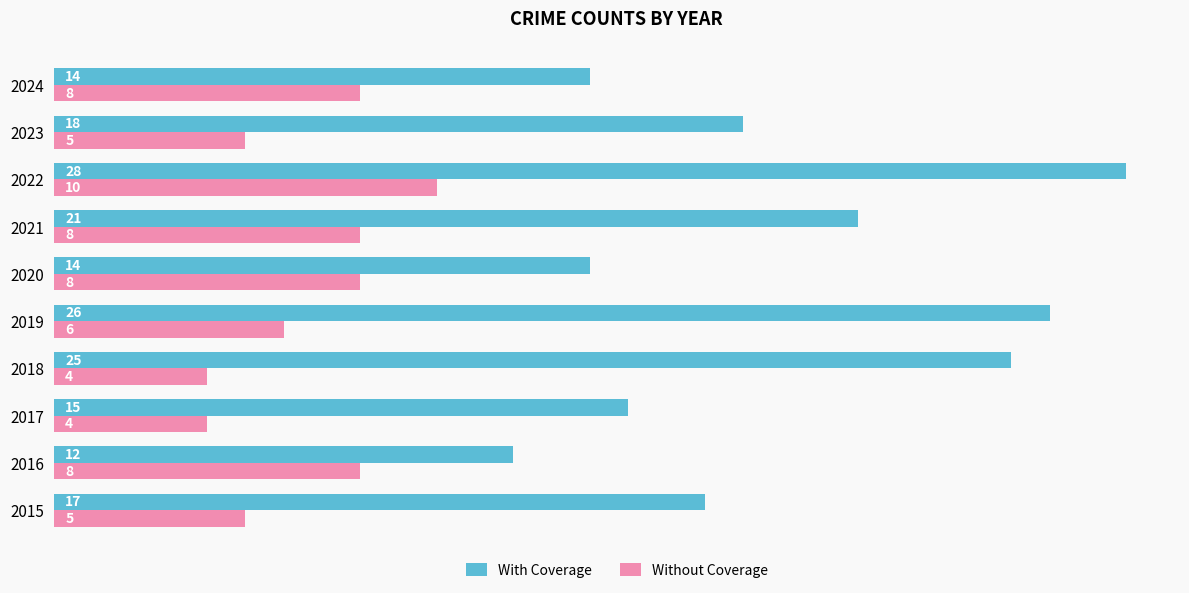

At which category is the sum across all series the highest?

2022